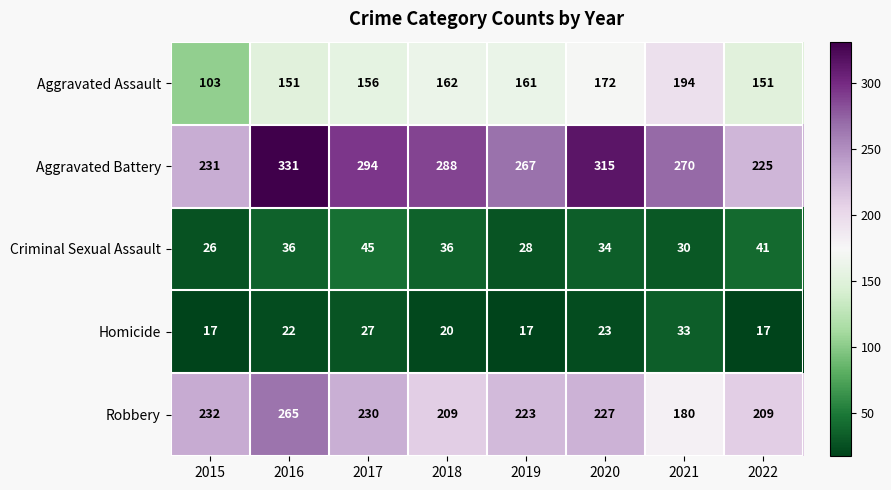

True or false: Homicide has a value of 20 at 2018.

True